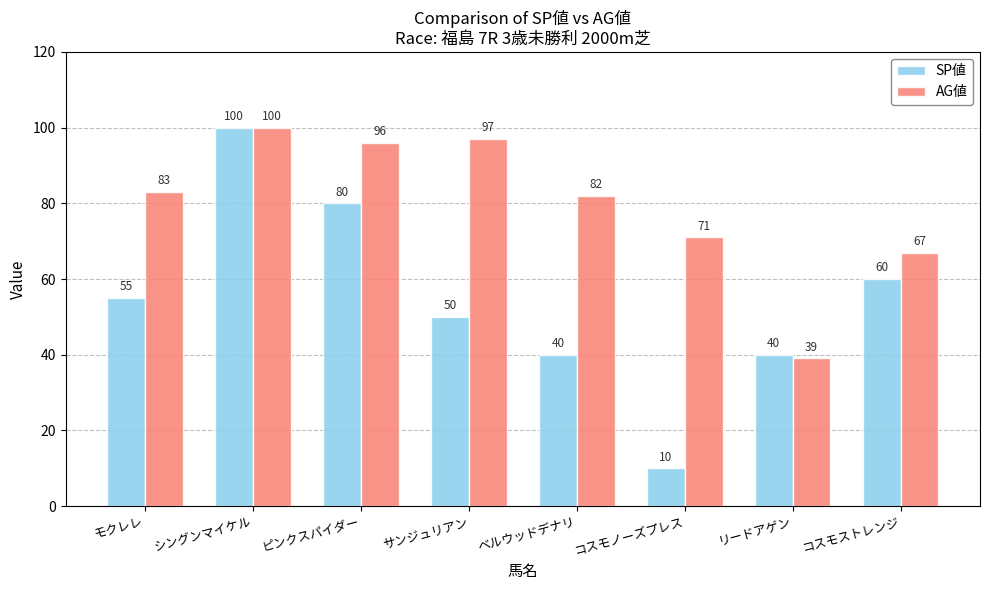

Reading right to left, what are all the values shown in this chart?

SP値: コスモストレンジ=60	リードアゲン=40	コスモノーズプレス=10	ベルウッドデナリ=40	サンジュリアン=50	ピンクスパイダー=80	シングンマイケル=100	モクレレ=55
AG値: コスモストレンジ=67	リードアゲン=39	コスモノーズプレス=71	ベルウッドデナリ=82	サンジュリアン=97	ピンクスパイダー=96	シングンマイケル=100	モクレレ=83